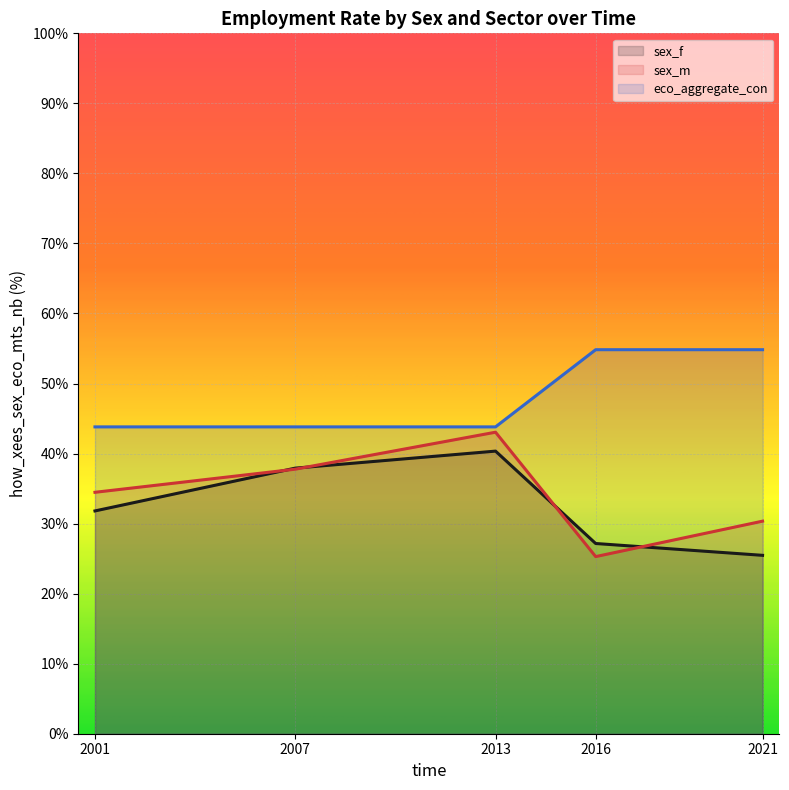

What is the value of the sex_m point at the 1st from the left?

34.5